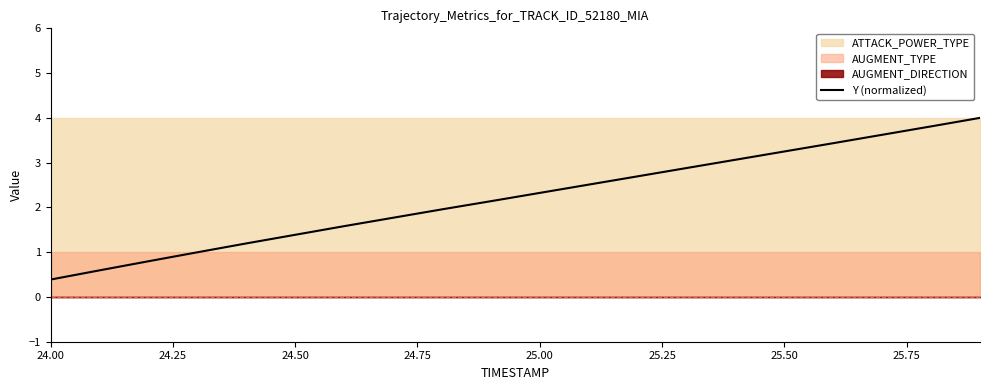

The Y (normalized) series shows 3.2 at 25.50. True or false?

True